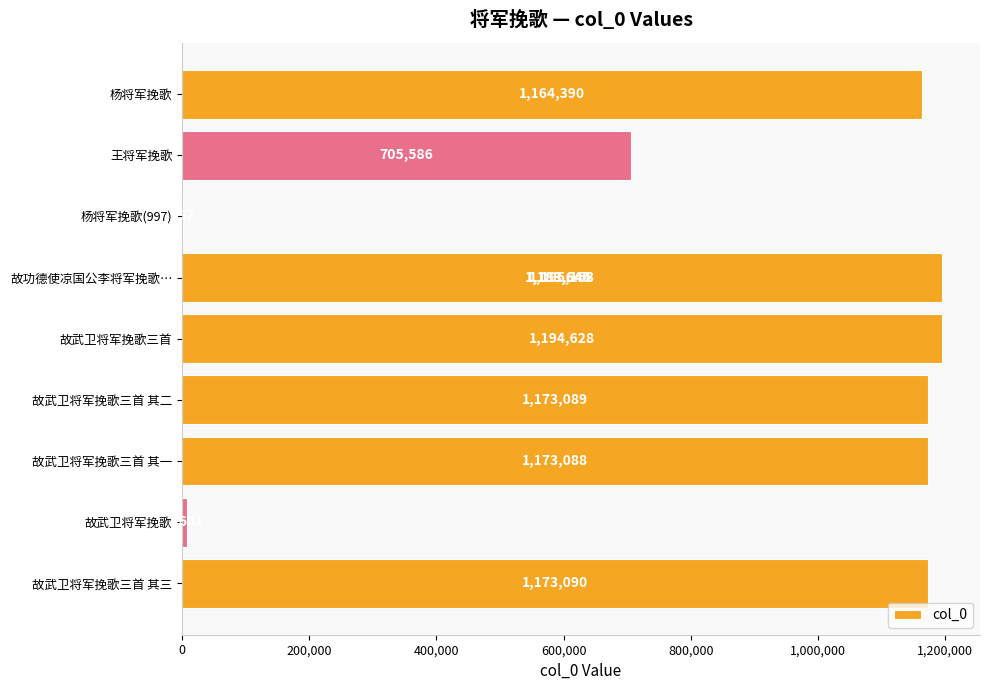

Reading left to right, extract all data points from this chart.

1164390	705586	997	1183644	1194628	1173089	1173088	7601	1183645	1173090	1195153